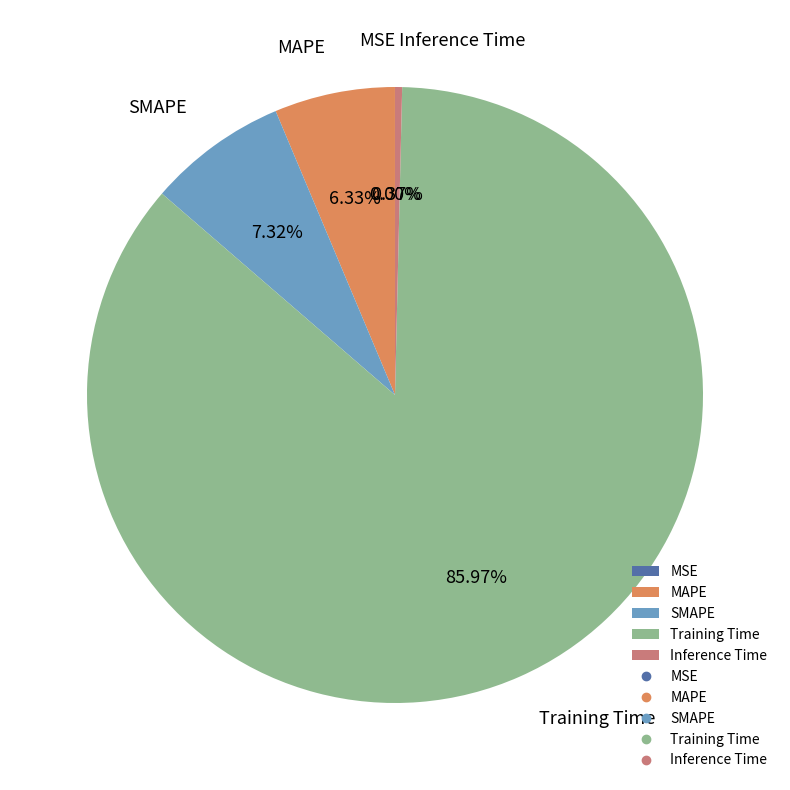

Do Training Time and Inference Time together represent more than half of the pie?

Yes